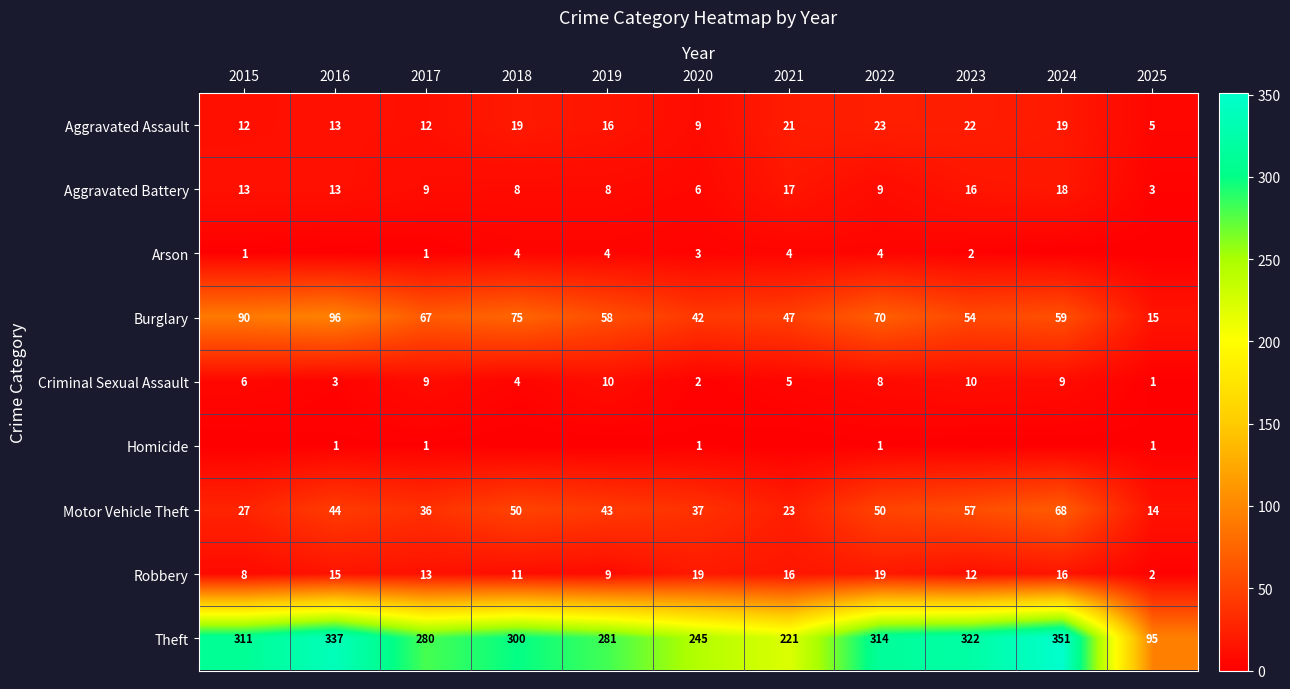

At 2022, list the series in order from smallest to largest.

Homicide, Arson, Criminal Sexual Assault, Aggravated Battery, Robbery, Aggravated Assault, Motor Vehicle Theft, Burglary, Theft